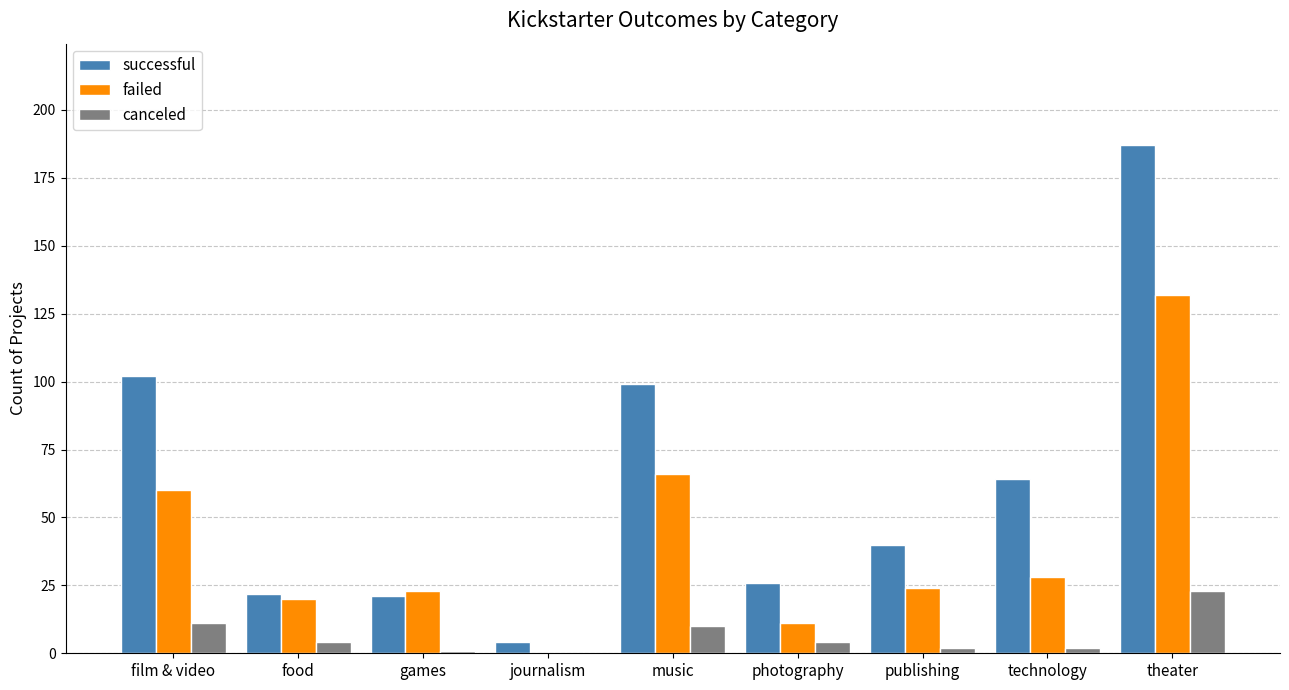

What is the difference between the canceled values at publishing and journalism?

2